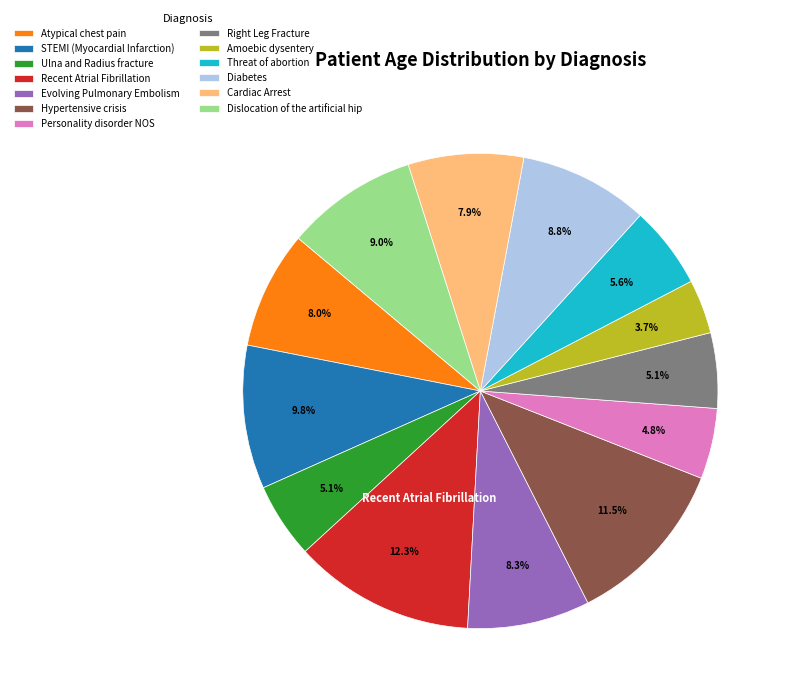

How many segments does this pie chart have?

13